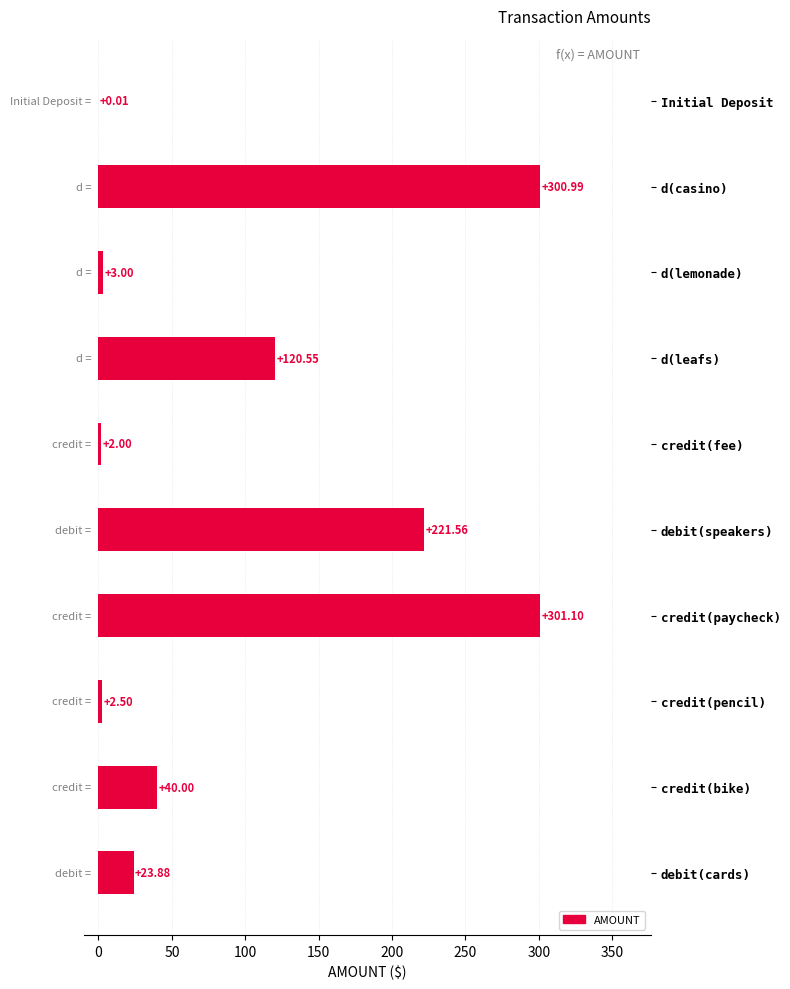

What is the sum of all values?

1015.6